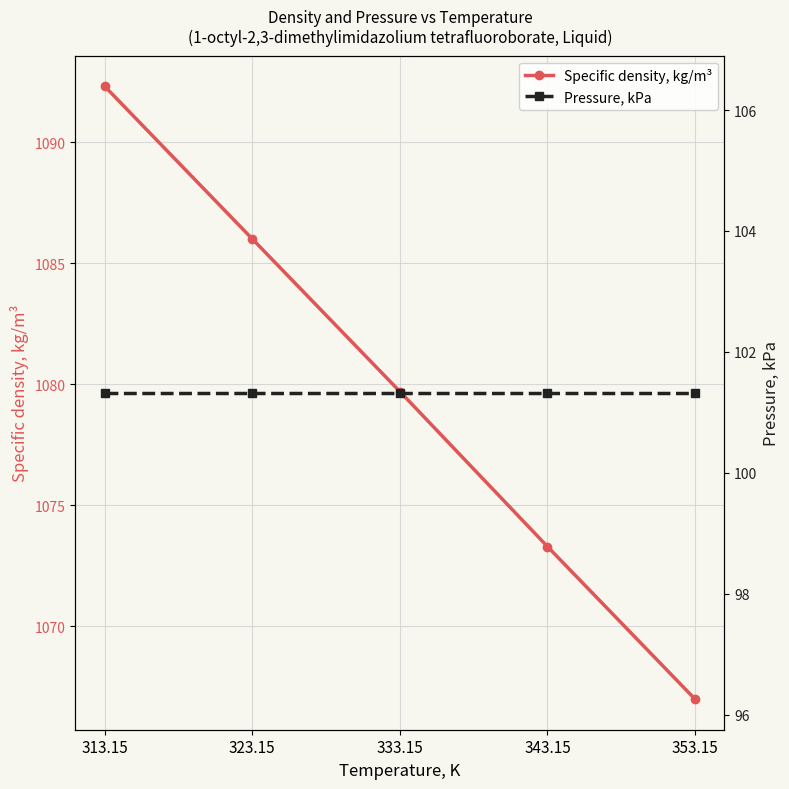

True or false: Pressure, kPa has more than 1 points higher than both neighbors.

False